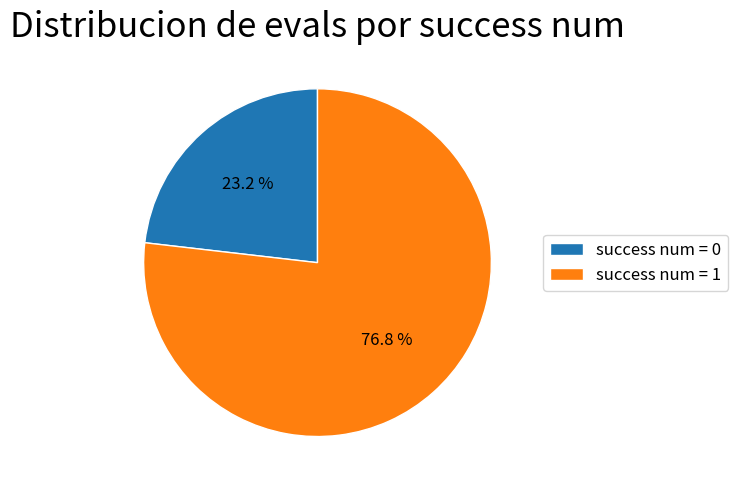

Which category has the biggest portion of the pie?

success num = 1